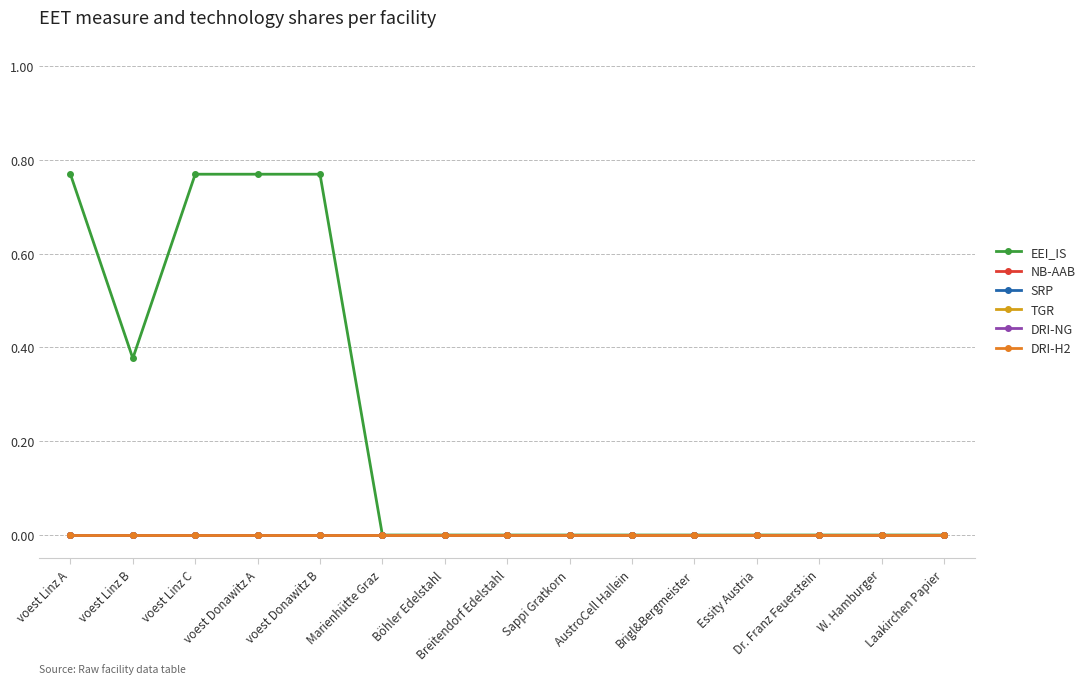

At how many categories does at least one series exceed 0?

5